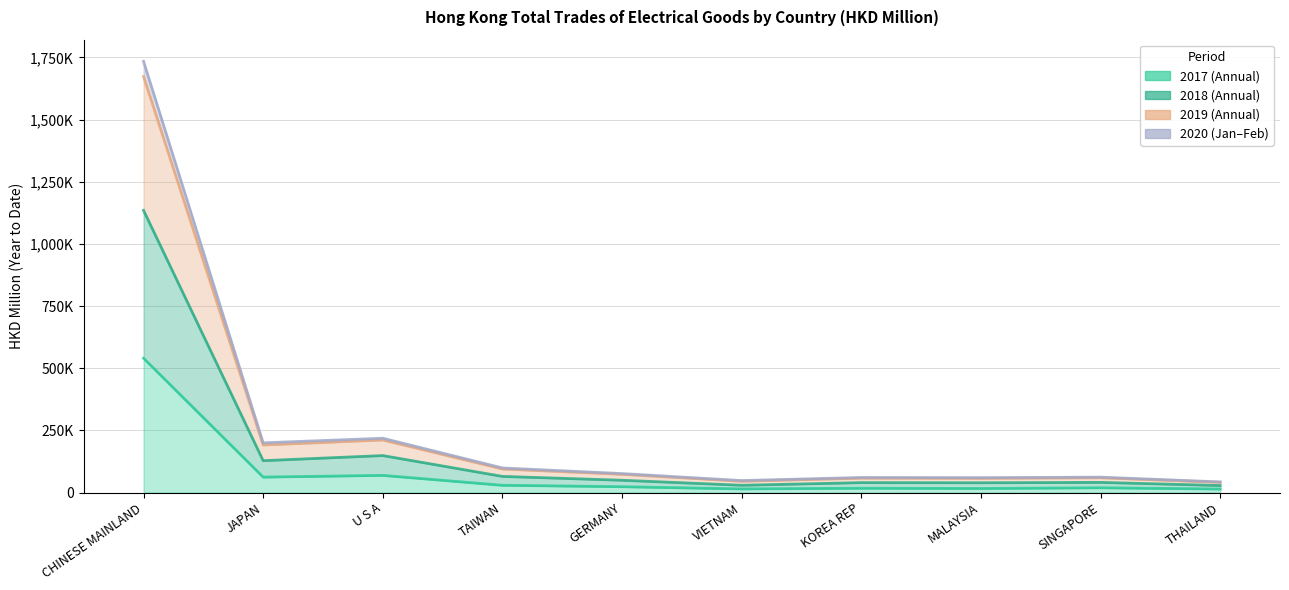

Is it true that 201712 equals 14502.2 at VIETNAM?

True